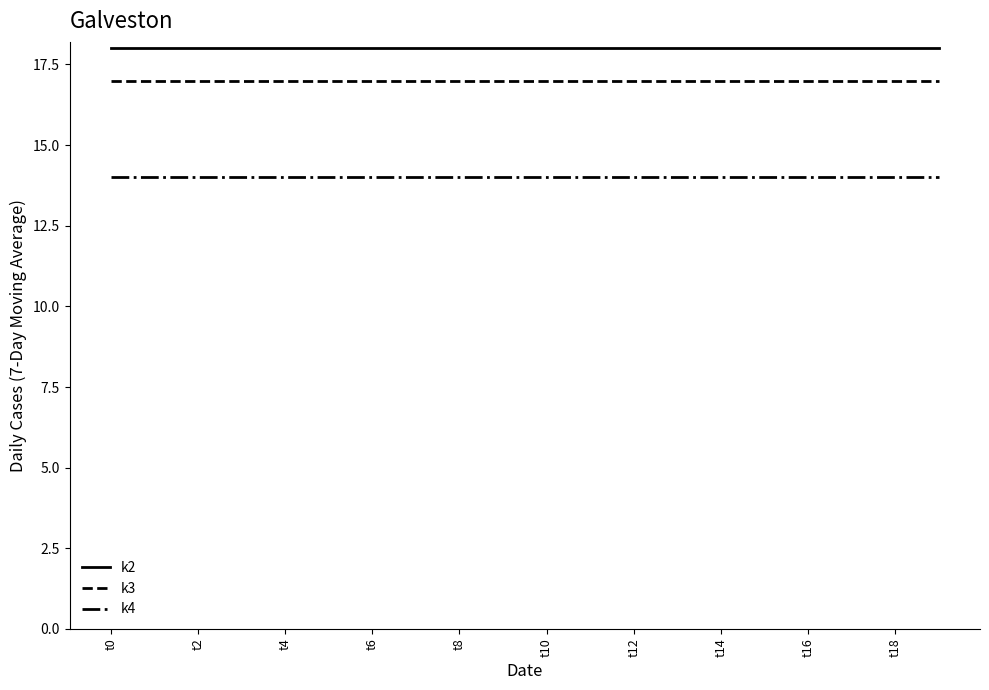

Which series has the largest total across all categories?

k2